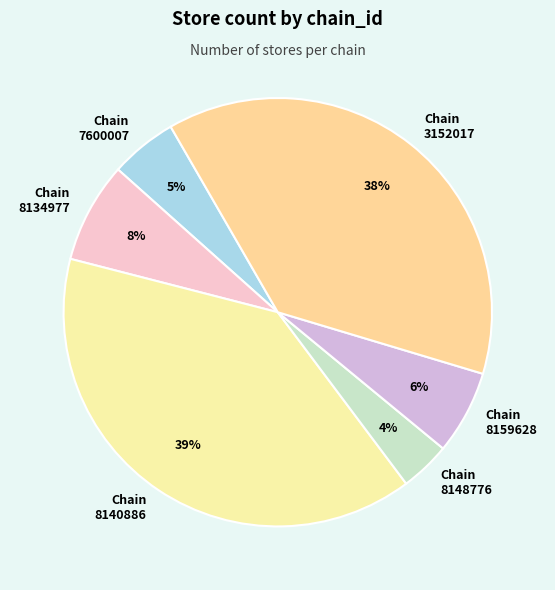

Rank the categories by value from highest to lowest.

7290058140886, 7290103152017, 7290058134977, 7290058159628, 7290027600007, 7290058148776